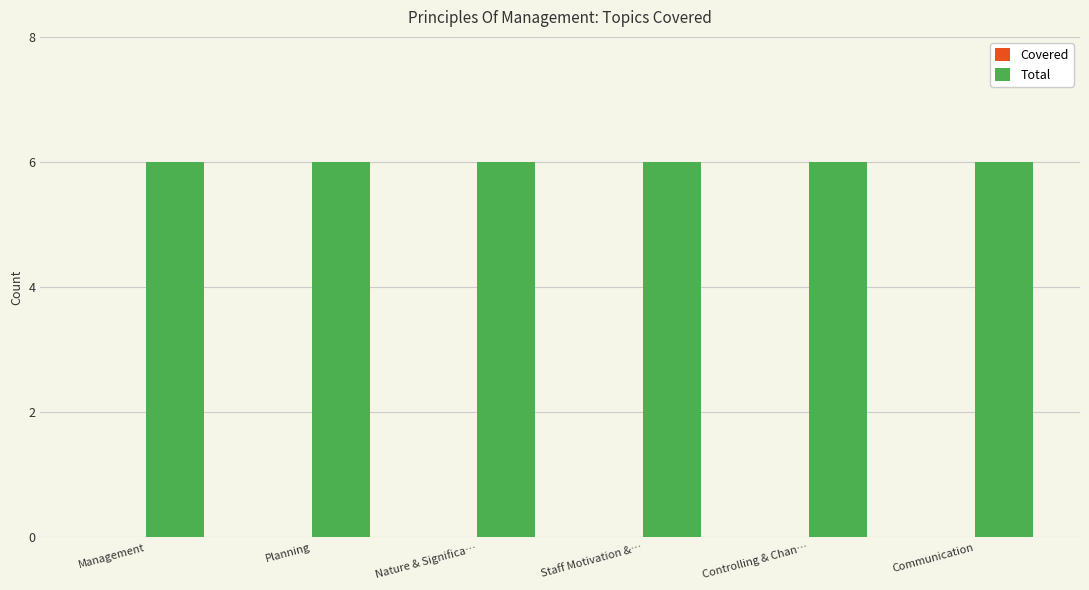

Rank the series at Nature & Significa… from lowest to highest value.

Covered, Total